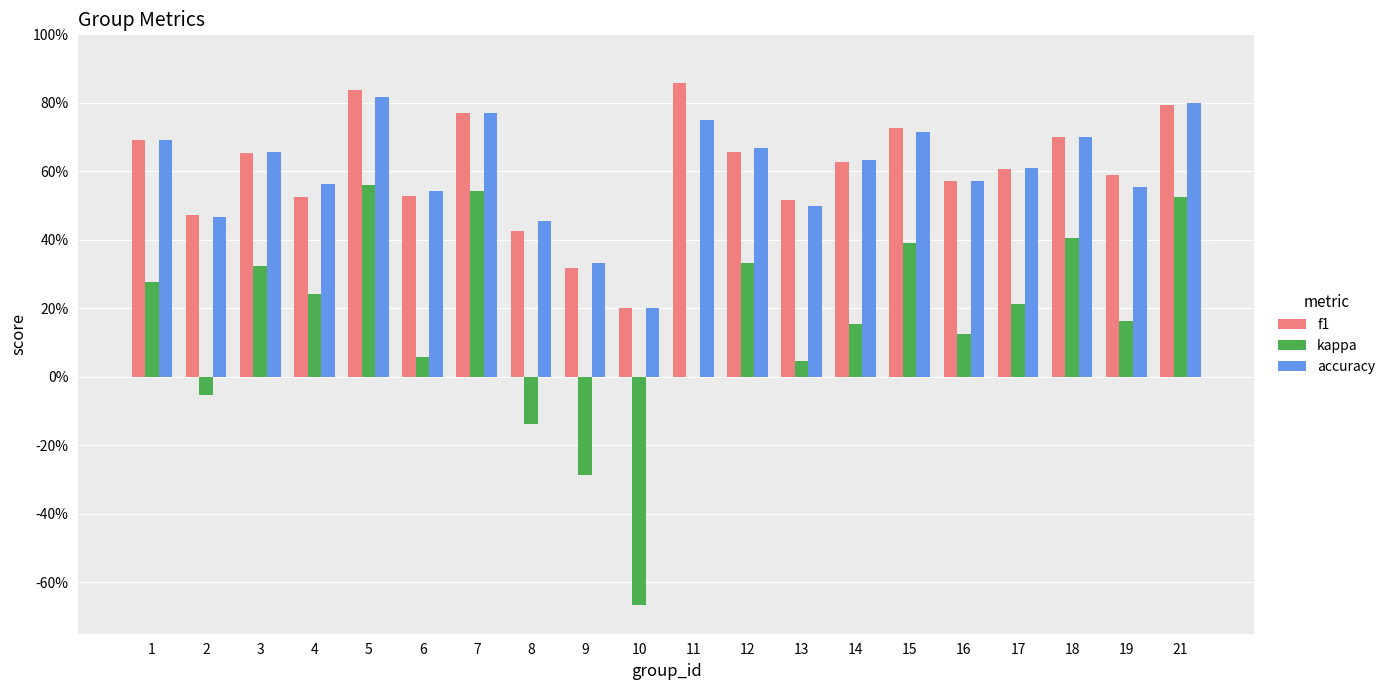

Are the bars horizontal?

No